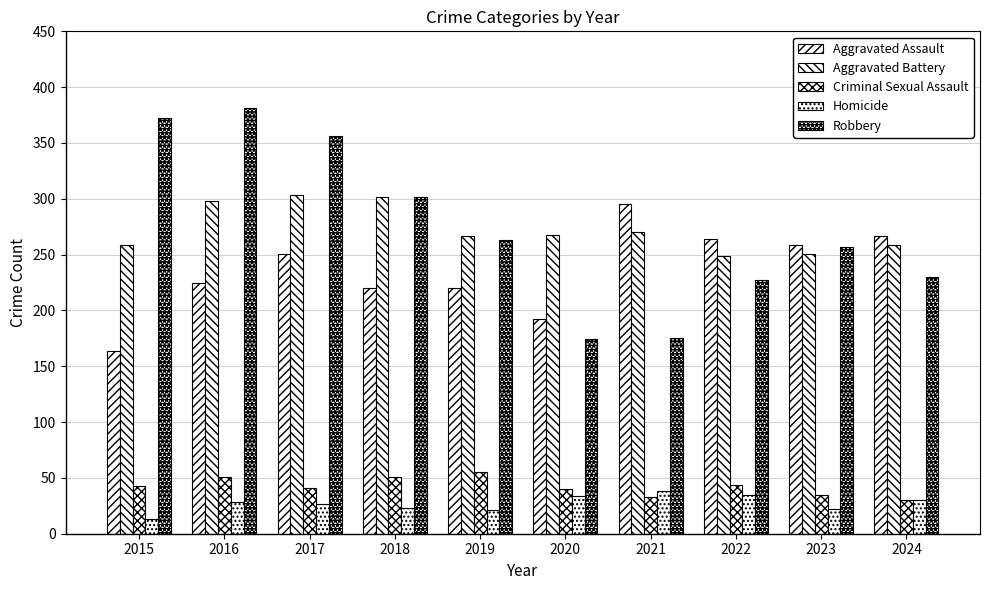

True or false: Criminal Sexual Assault has a value of 51 at 2016.

True